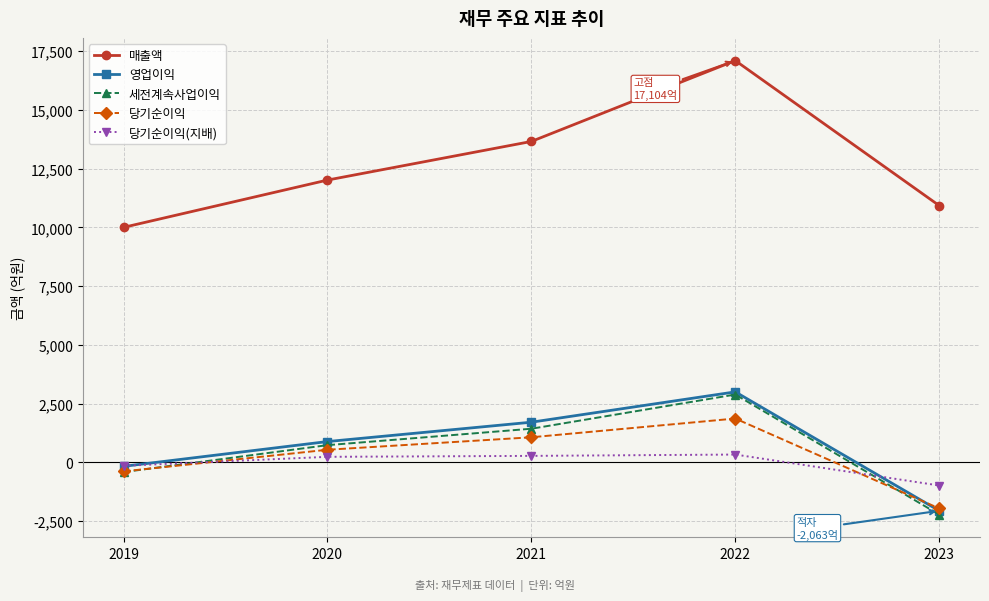

What are all the series names shown in the legend?

매출액, 영업이익, 세전계속사업이익, 당기순이익, 당기순이익(지배)